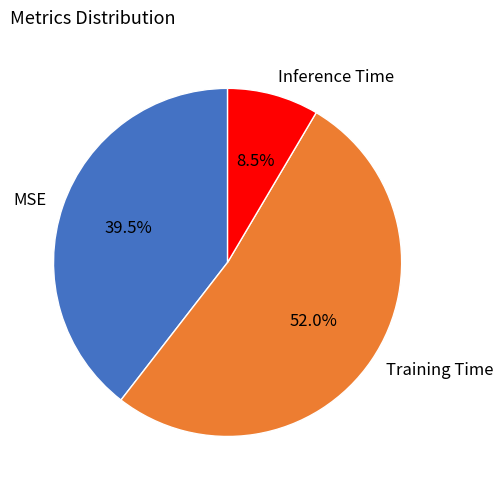

Which slice is the largest?

Training Time